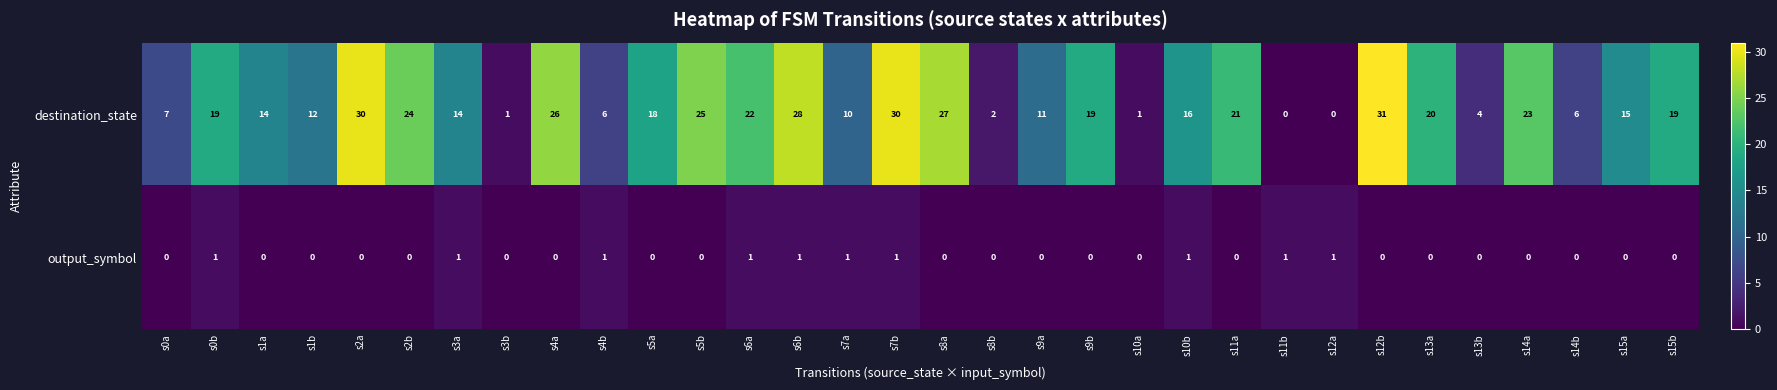

What is the approximate value of destination_state at s0b, to the nearest 5?

20